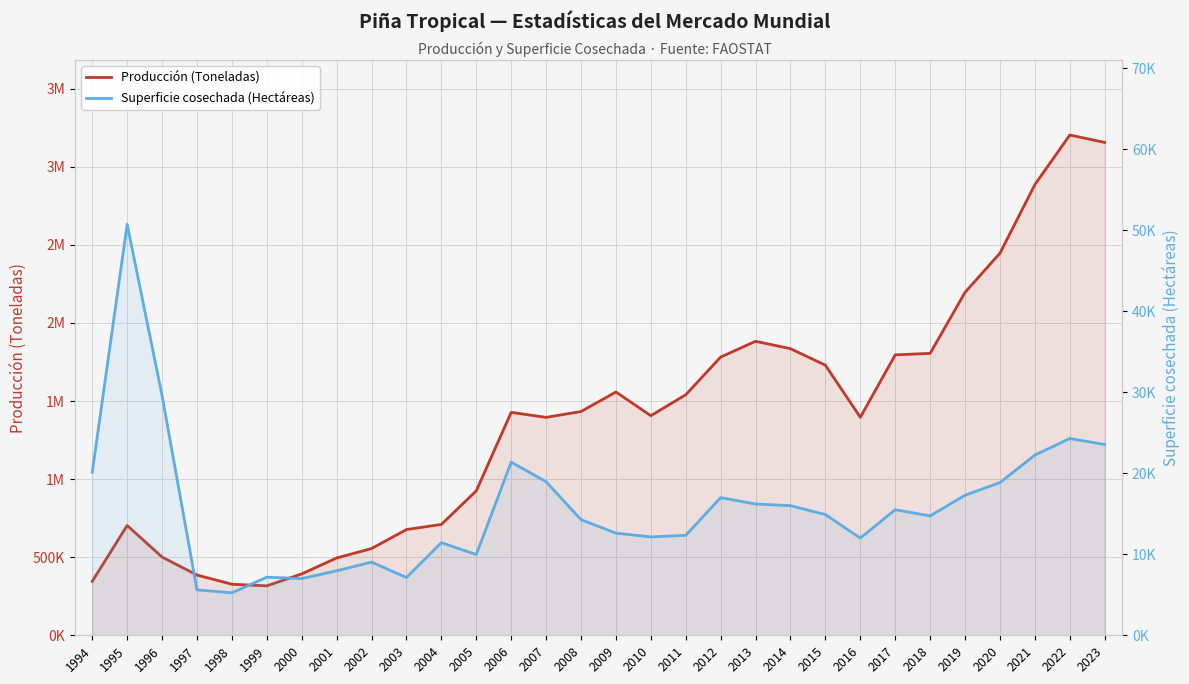

True or false: Superficie cosechada (Hectáreas) and Producción (Toneladas) cross at least once.

False